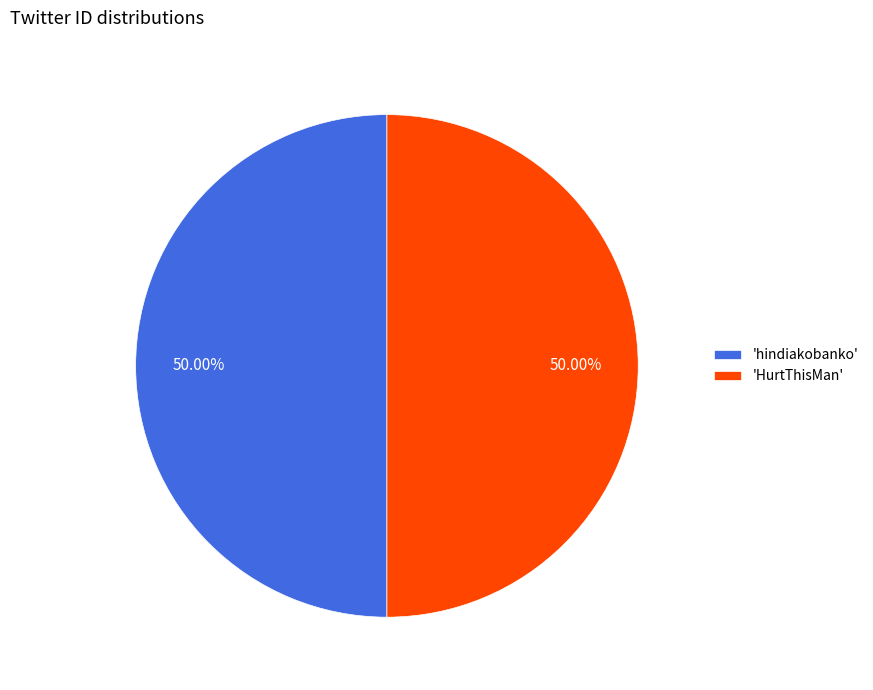

What is the ratio of the value at 'HurtThisMan' to the value at 'hindiakobanko'?

1.0